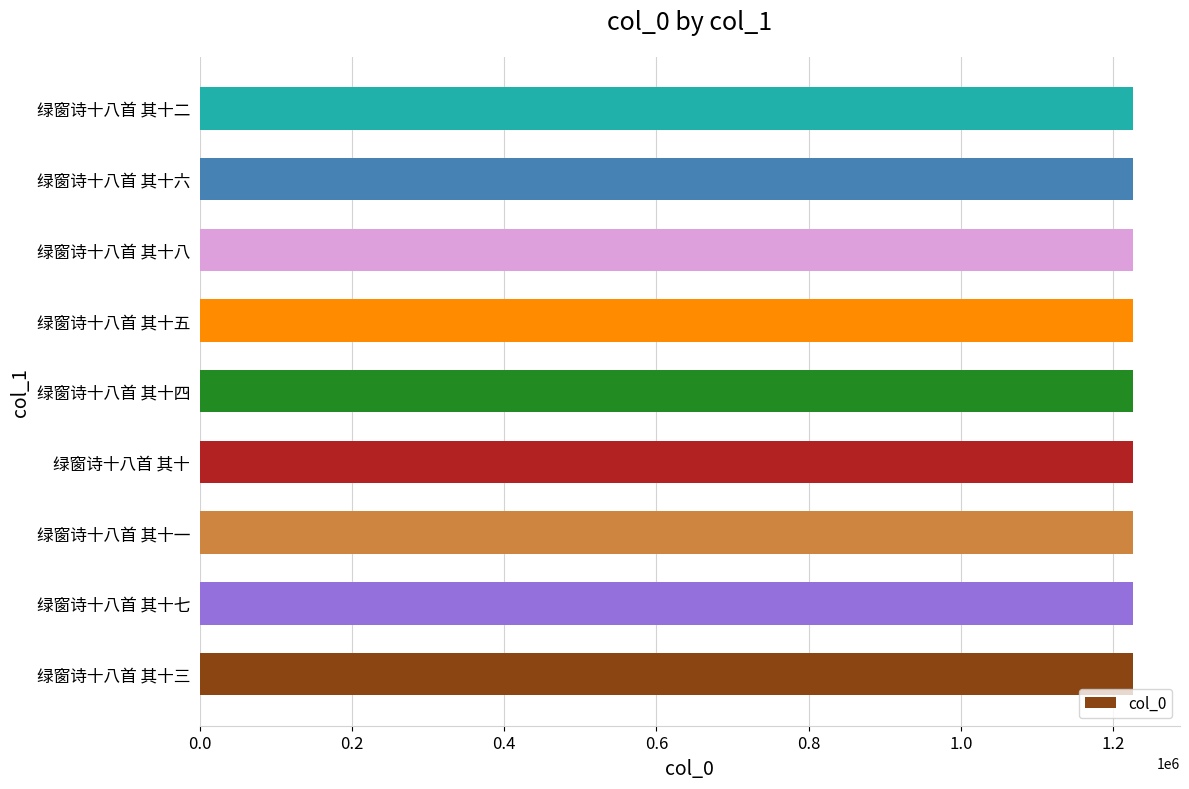

What is the minimum value shown in the chart?

1226604